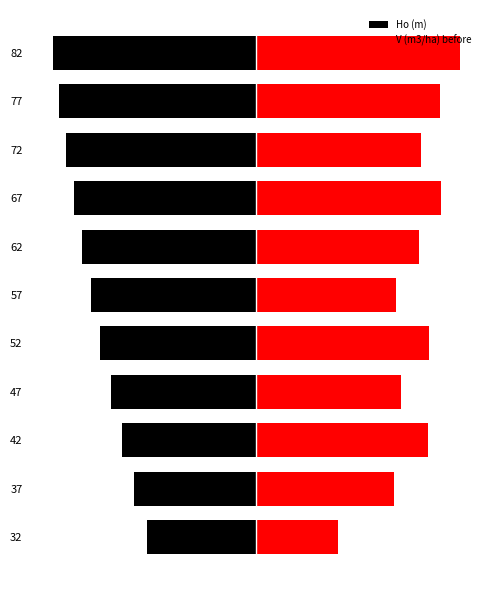

What is the difference between the maximum and minimum values in the Ho (m) series?

4.7